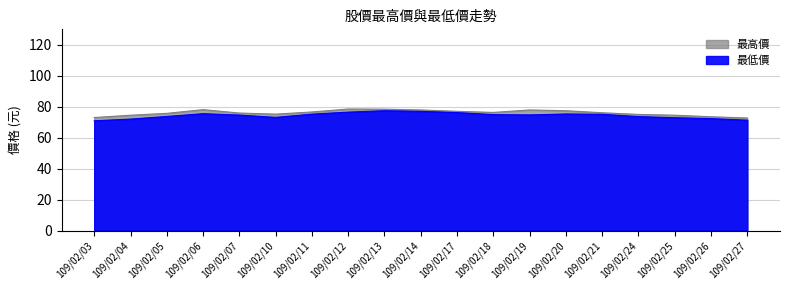

Reading left to right, list all the values displayed in this chart.

最高價: 109/02/03=73.0	109/02/04=74.5	109/02/05=75.7	109/02/06=78.1	109/02/07=75.9	109/02/10=75.2	109/02/11=76.6	109/02/12=78.5	109/02/13=78.4	109/02/14=77.9	109/02/17=77.0	109/02/18=76.3	109/02/19=77.9	109/02/20=77.4	109/02/21=76.1	109/02/24=75.0	109/02/25=74.5	109/02/26=73.5	109/02/27=72.7
最低價: 109/02/03=70.9	109/02/04=72.0	109/02/05=73.7	109/02/06=75.5	109/02/07=74.6	109/02/10=73.1	109/02/11=75.2	109/02/12=76.5	109/02/13=77.4	109/02/14=77.0	109/02/17=76.2	109/02/18=74.9	109/02/19=74.7	109/02/20=75.3	109/02/21=75.1	109/02/24=73.6	109/02/25=72.9	109/02/26=72.3	109/02/27=71.3